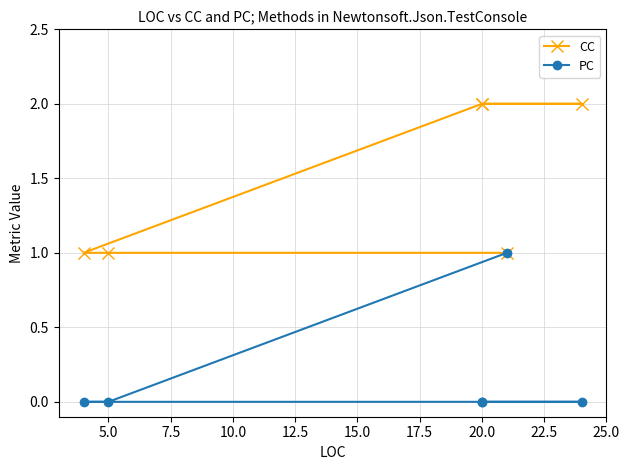

List the series in order of their overall mean, highest first.

CC, PC